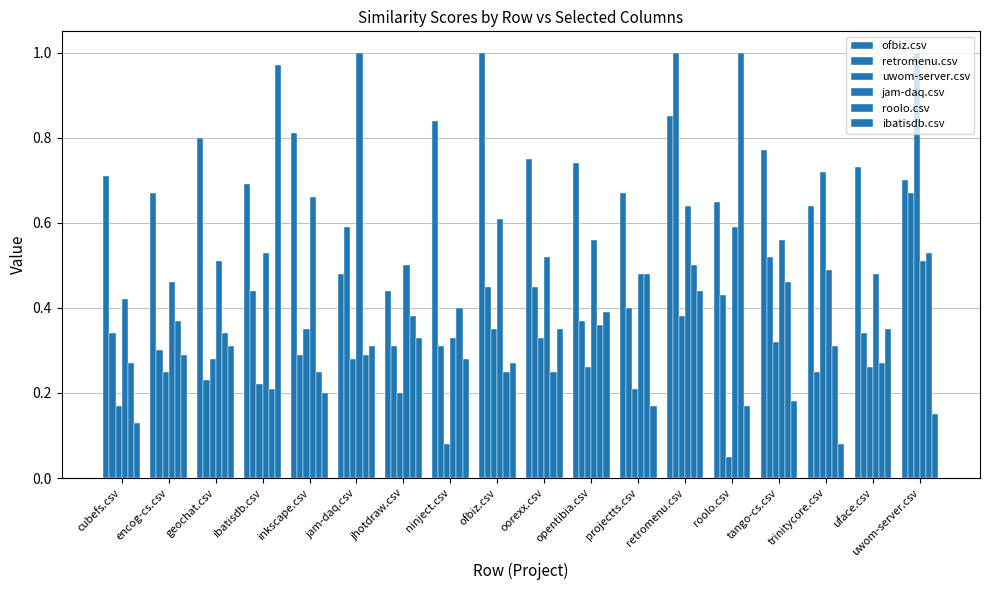

What is the smallest value displayed?

0.1